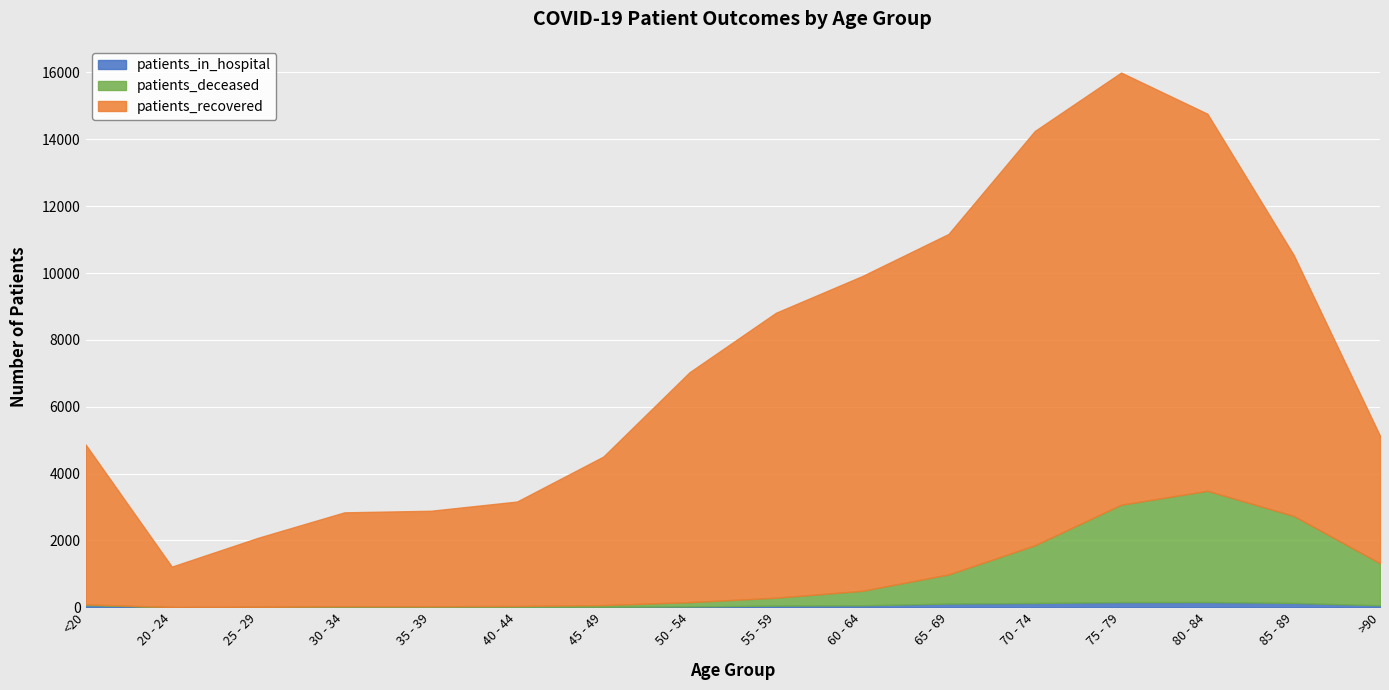

Which series has the largest total across all categories?

patients_recovered